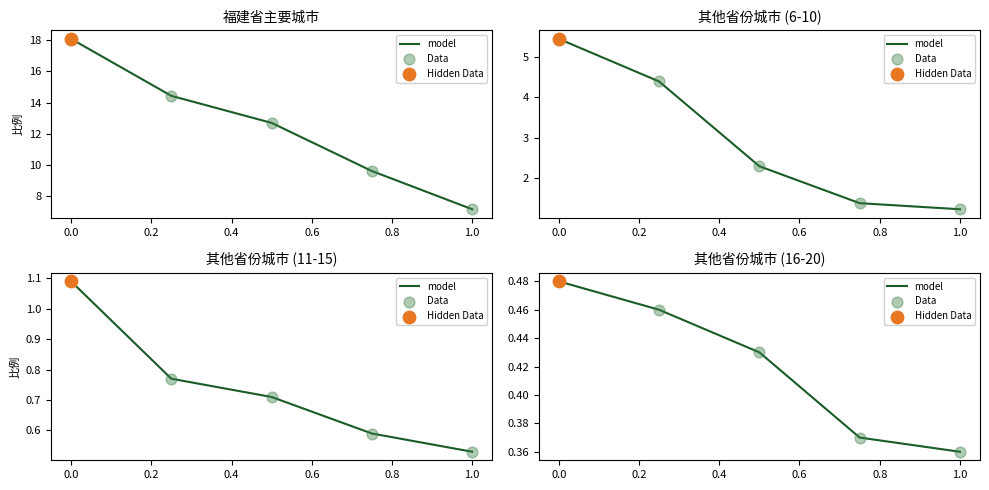

Which series has the largest total across all categories?

model